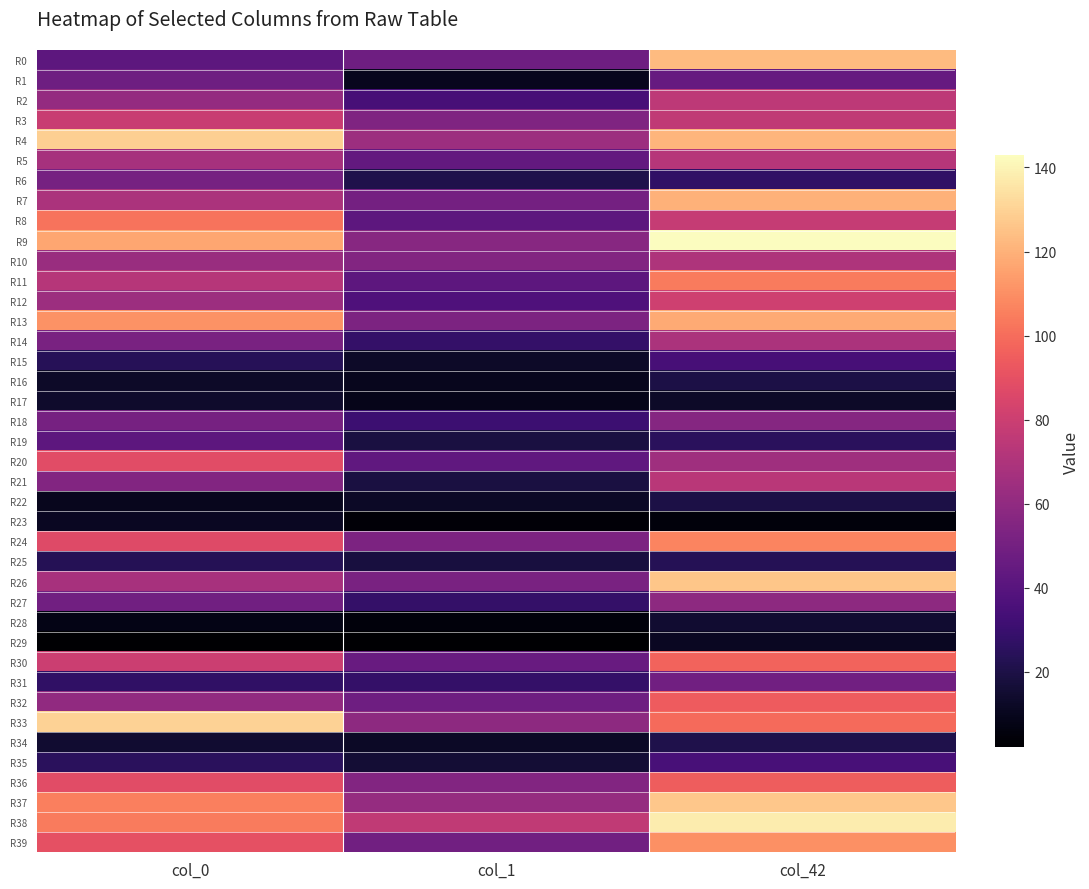

Count the number of data series in this chart.

40